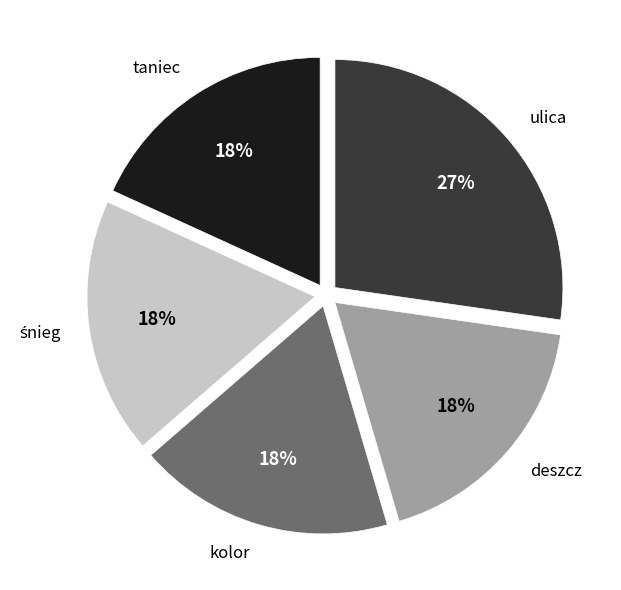

Is there any slice that represents more than half of the pie?

No